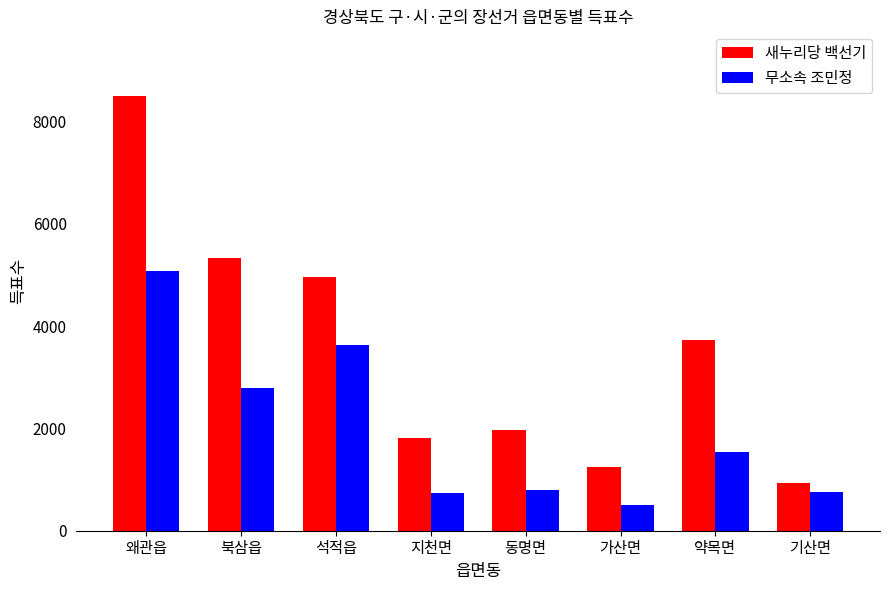

At which category is the sum across all series the highest?

왜관읍